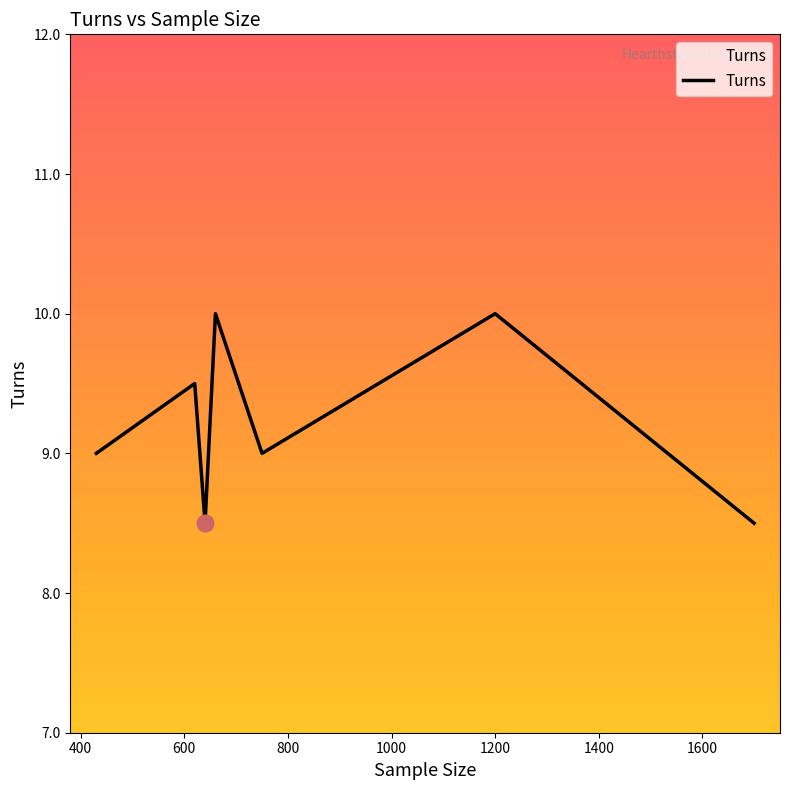

What is the greatest value displayed?

10.0